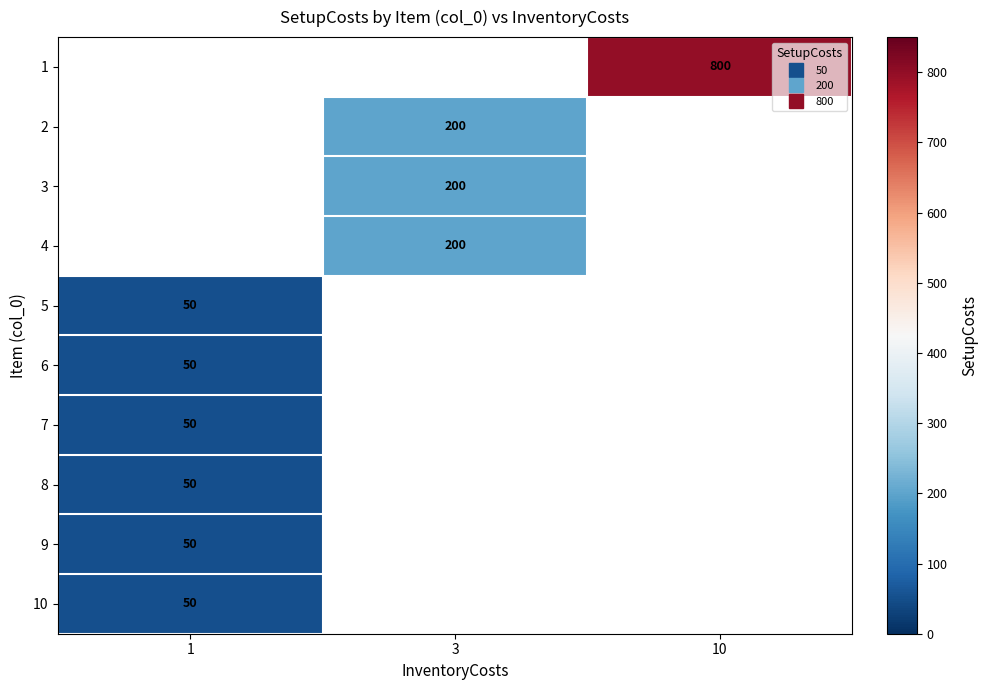

How many values in 10 are above zero?

1